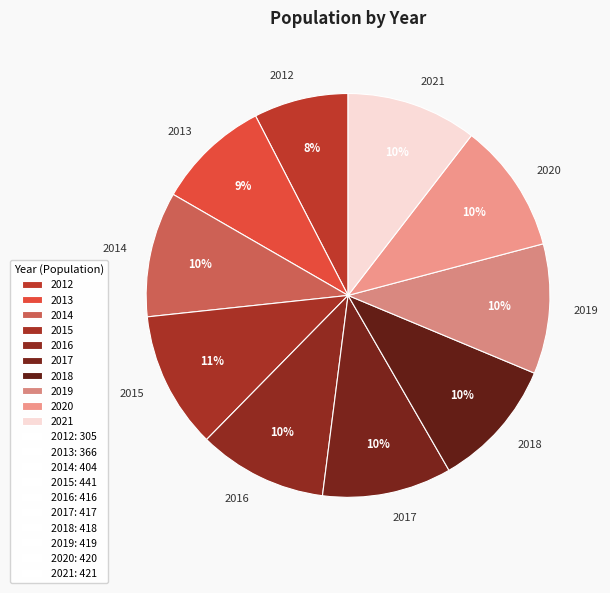

What is the smallest slice in the pie chart?

2012